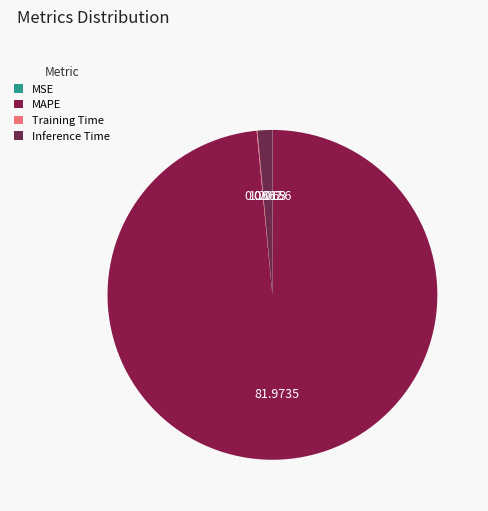

What is the total percentage of Training Time and Inference Time?

1.5%